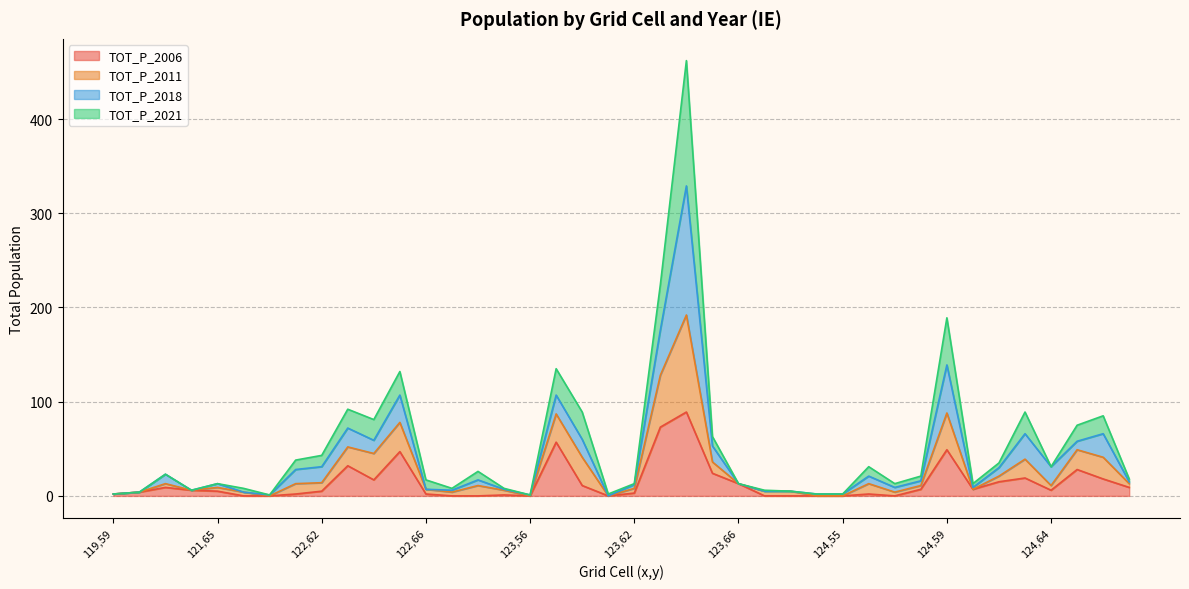

True or false: TOT_P_2011 has a value of 8 at 121,66.

True